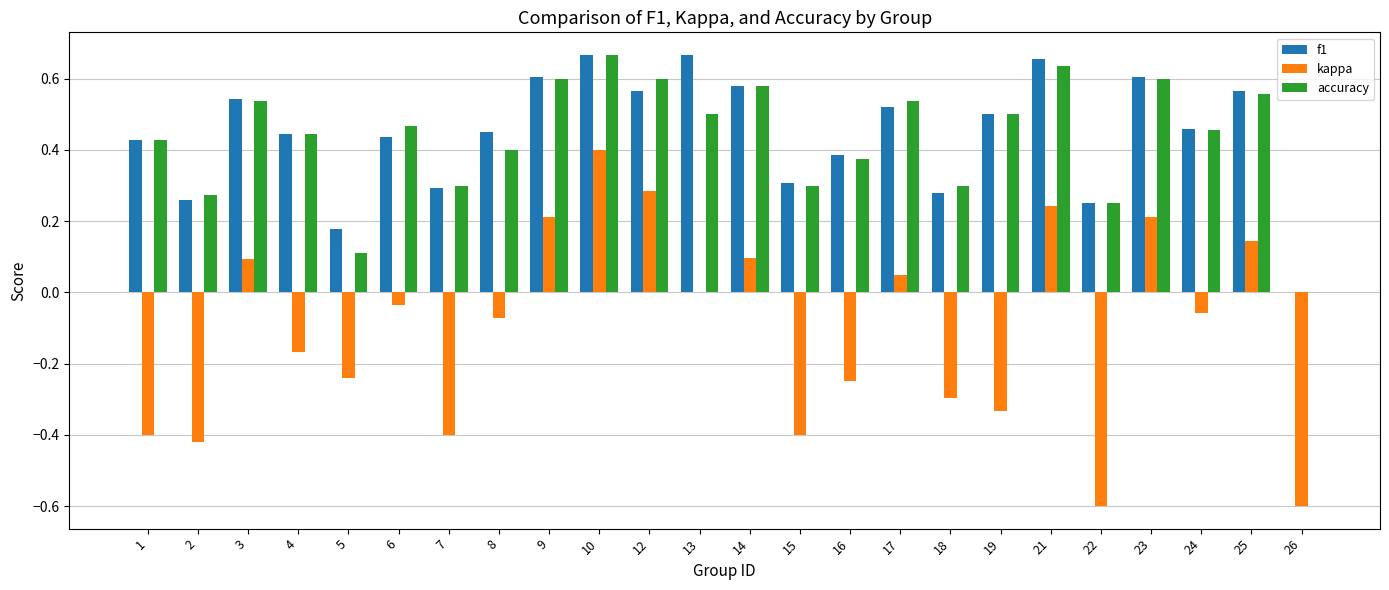

Is the value of kappa at 2 greater than the value of f1 at 8?

No